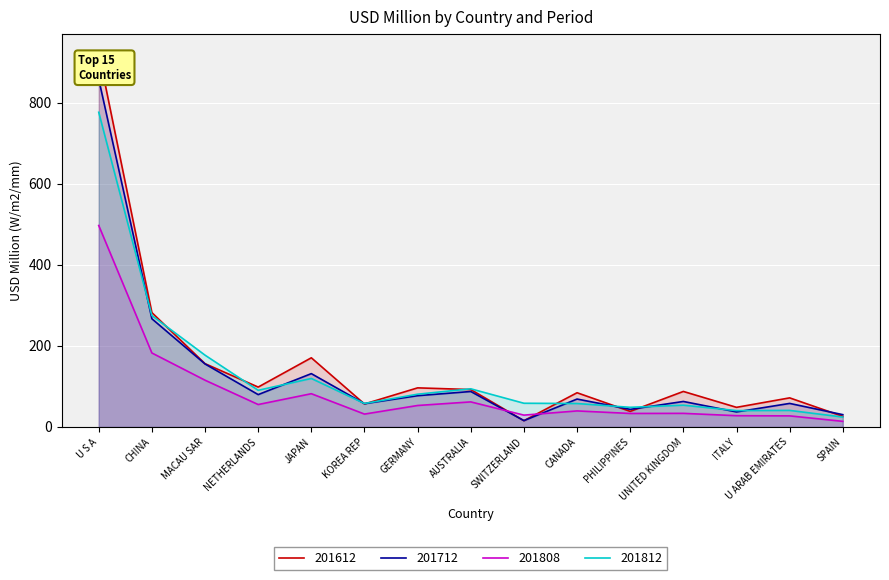

The 201808 series shows 51.8 at PHILIPPINES. True or false?

False